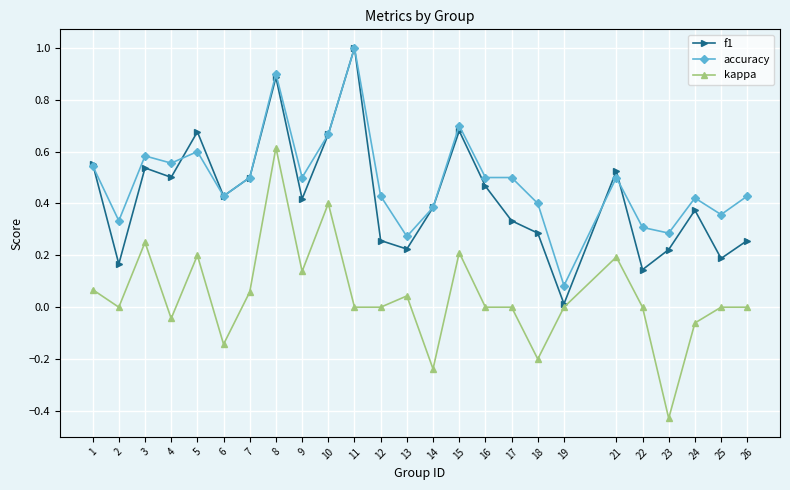

True or false: accuracy and kappa cross at least once.

False